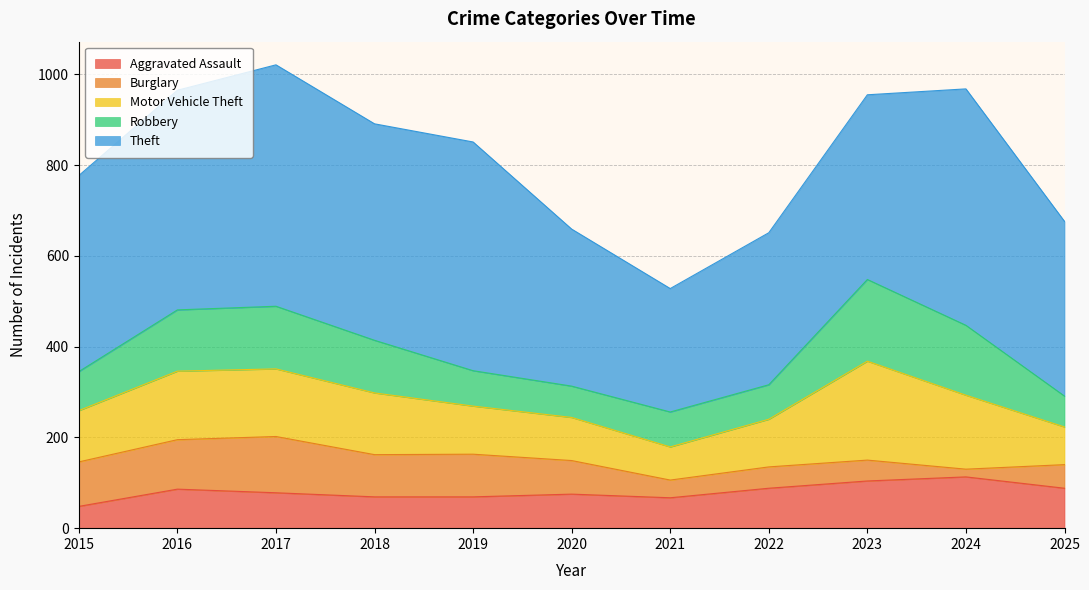

What is the value of the Motor Vehicle Theft point at the 1st from the left?

113